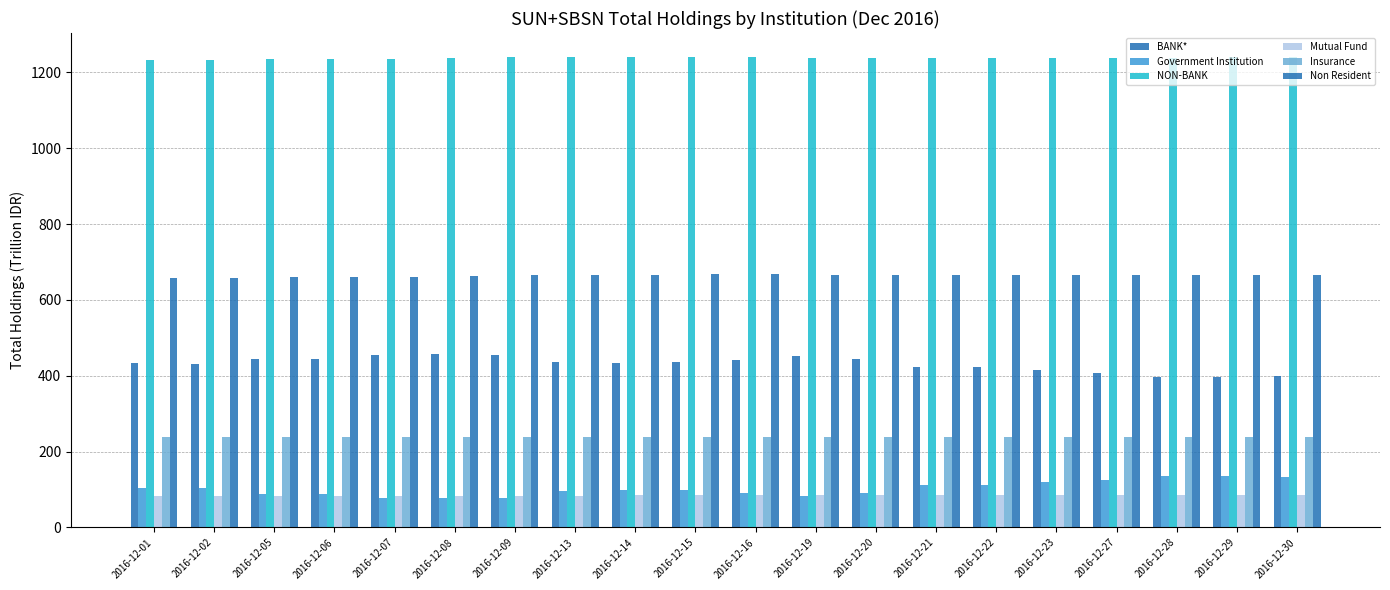

What is the average value of the NON-BANK series?

1237.8